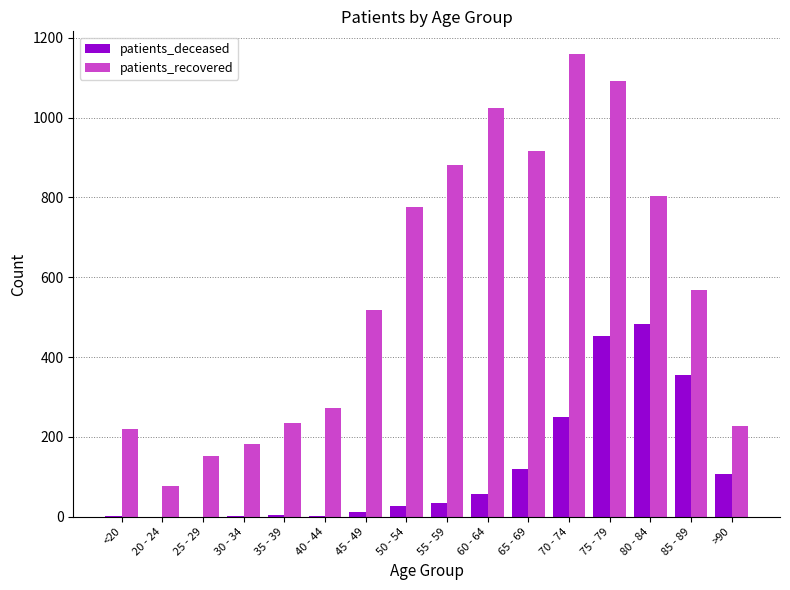

The value of patients_recovered at 25 - 29 is 153. True or false?

True